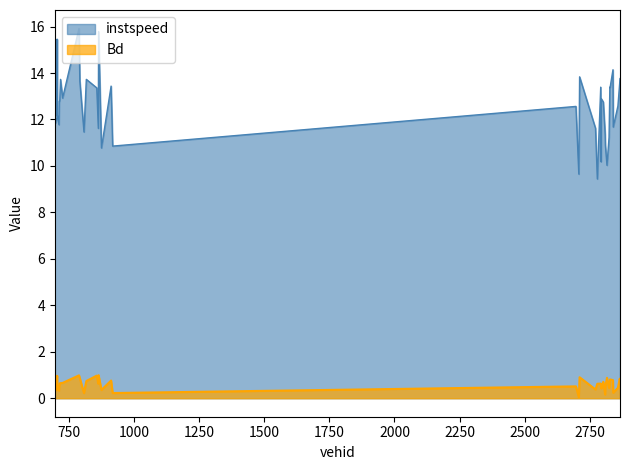

List the labels in order of instspeed value, largest first.

790.0, 865.0, 706.0, 2838.0, 2710.0, 2865.0, 818.0, 719.0, 793.0, 2864.0, 913.0, 2791.0, 2826.0, 2827.0, 858.0, 727.0, 2793.0, 716.0, 714.0, 2801.0, 2857.0, 2696.0, 707.0, 705.0, 697.0, 700.0, 713.0, 2839.0, 2771.0, 864.0, 809.0, 2808.0, 2823.0, 2809.0, 919.0, 876.0, 2792.0, 2815.0, 2707.0, 2778.0